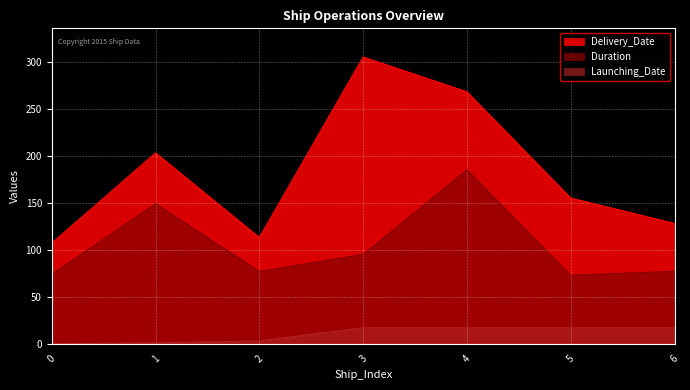

List the series in order of their overall mean, highest first.

Delivery_Date, Duration, Launching_Date